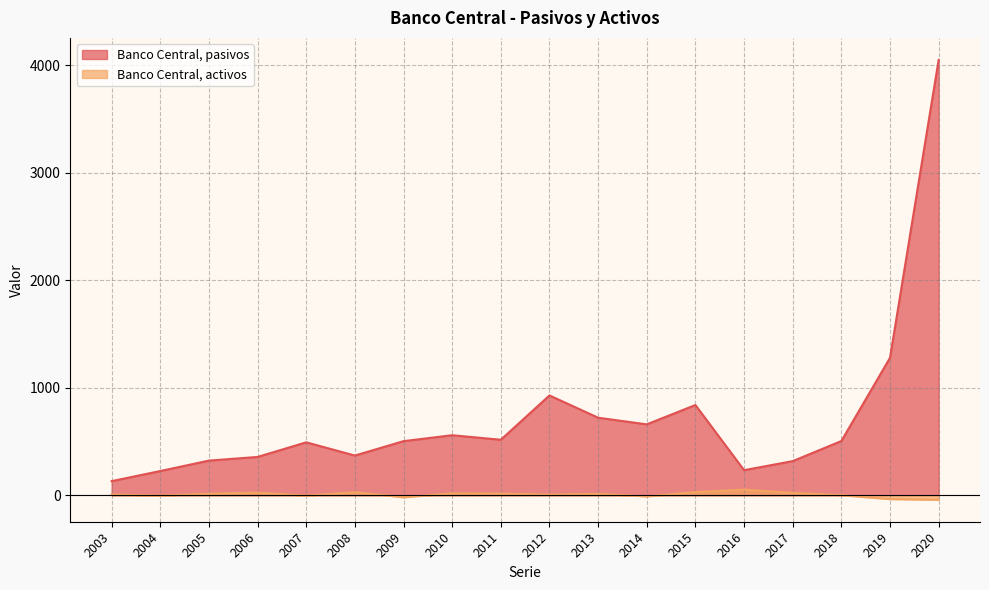

How many interior local peaks does the Banco Central, pasivos series have?

4